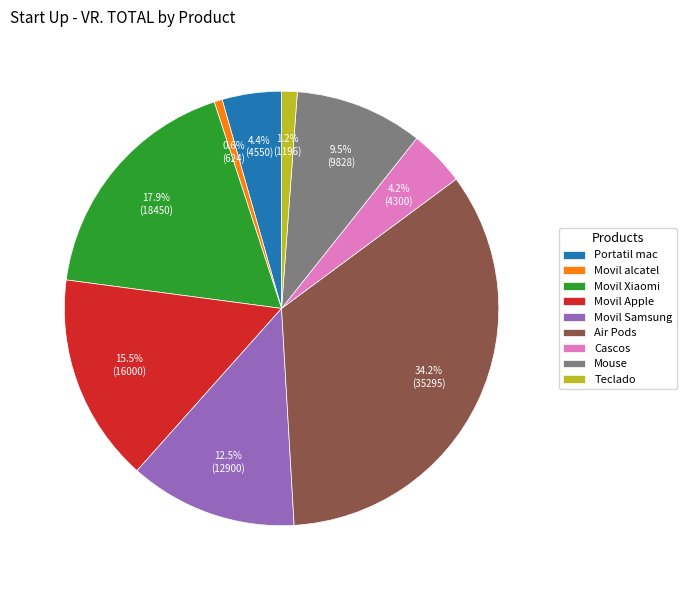

Which has a higher value, Movil Apple or Air Pods?

Air Pods